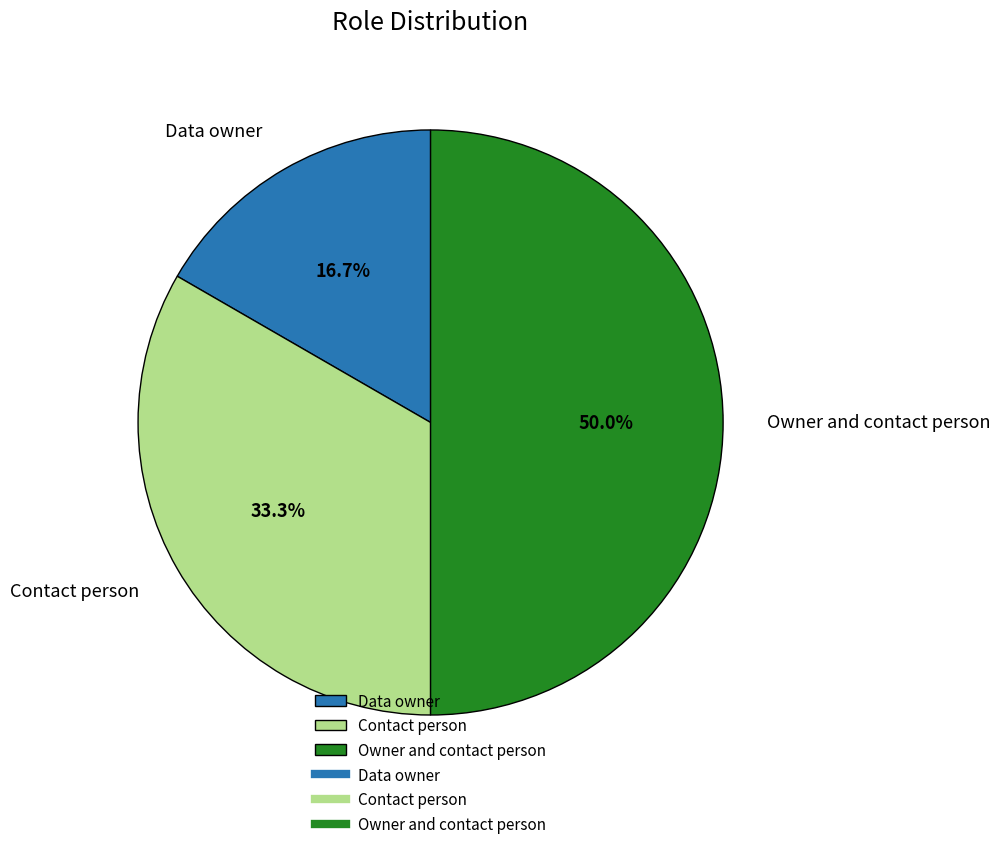

To the nearest percent, what portion does Owner and contact person represent?

50%